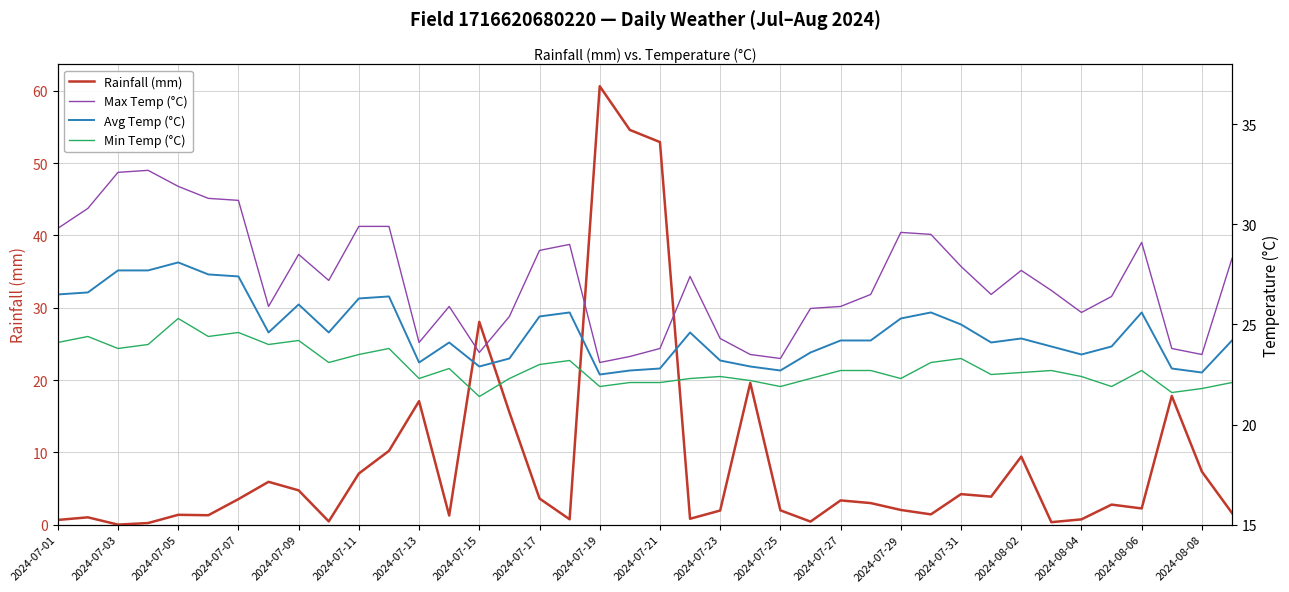

What are all the series names shown in the legend?

Rainfall (mm), Max Temp (°C), Avg Temp (°C), Min Temp (°C)